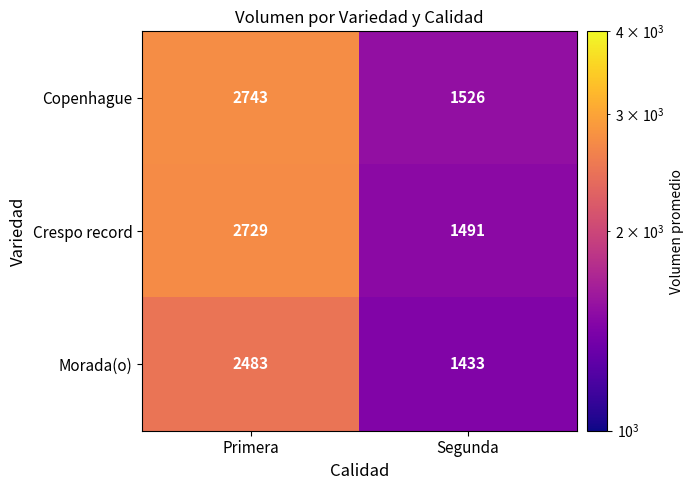

Reading right to left, what are all the values shown in this chart?

Copenhague: Segunda=1526	Primera=2743
Crespo record: Segunda=1491	Primera=2729
Morada(o): Segunda=1433	Primera=2483